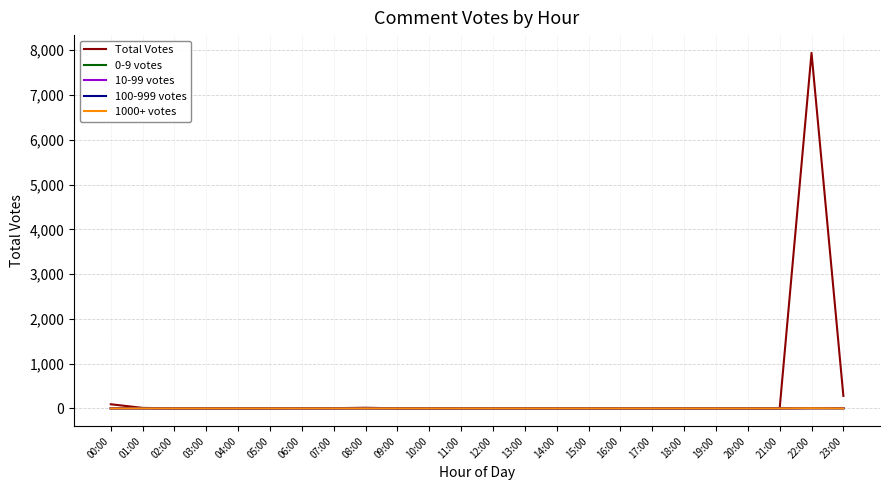

What is the sum of all Total Votes values?

8347